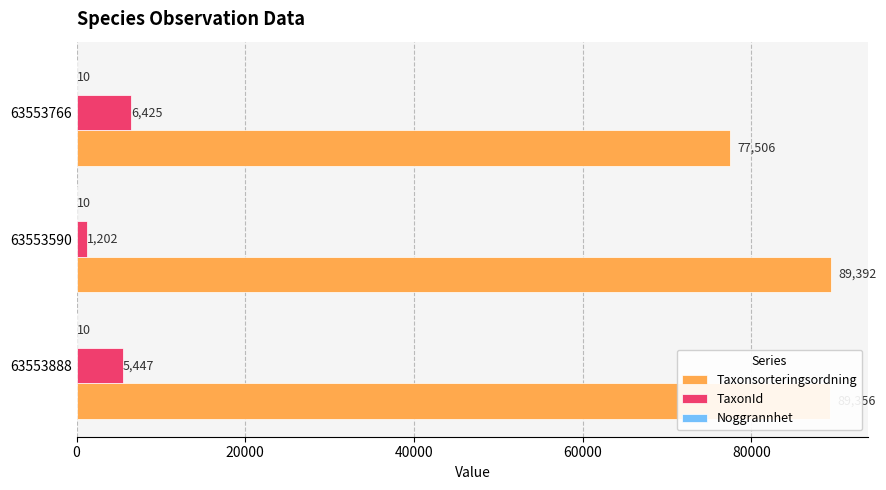

Is it true that Taxonsorteringsordning equals 104946 at 63553766?

False